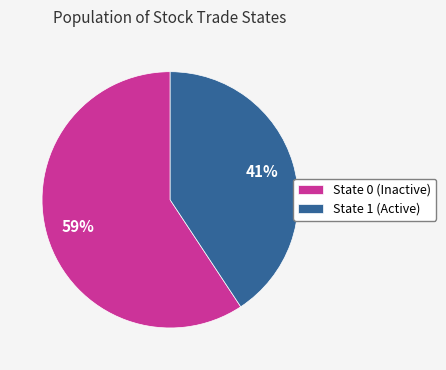

How many segments does this pie chart have?

2